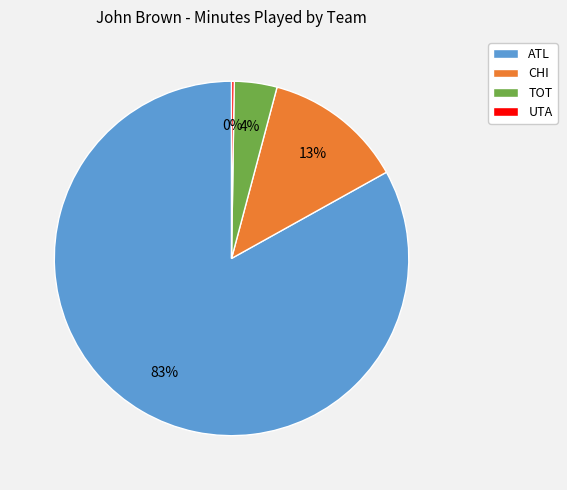

What is the largest slice in the pie chart?

ATL